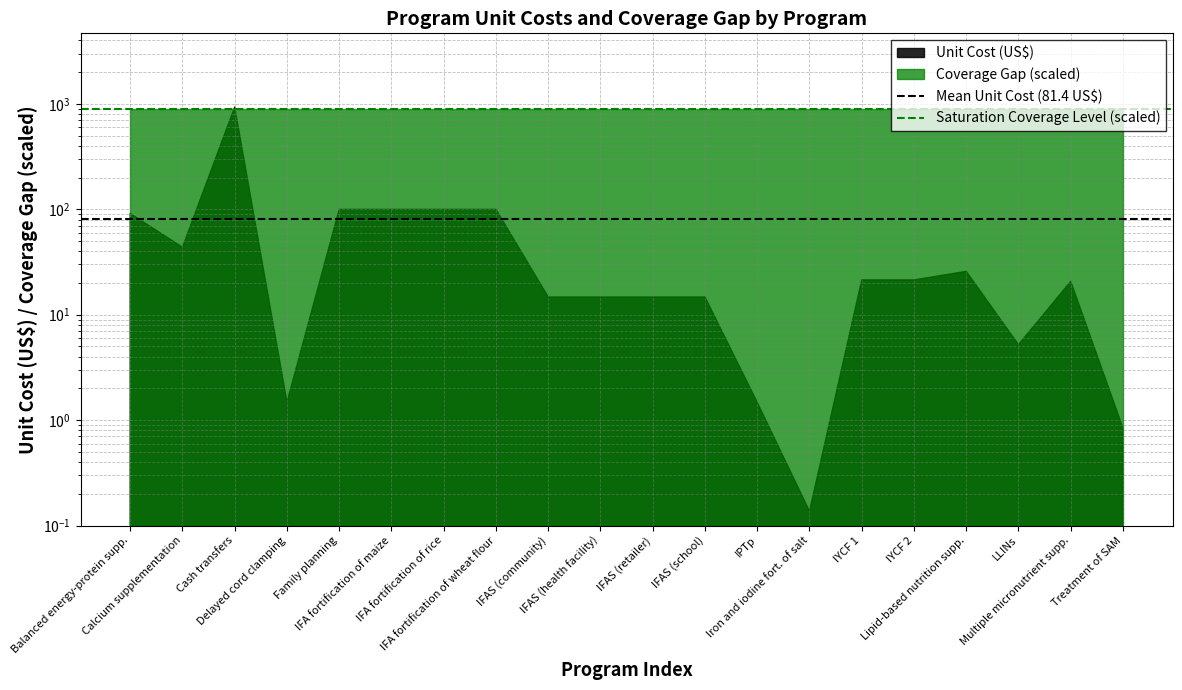

Where is Mean Unit Cost (81.4 US$) nearest to the value 81?

Balanced energy-protein supp.